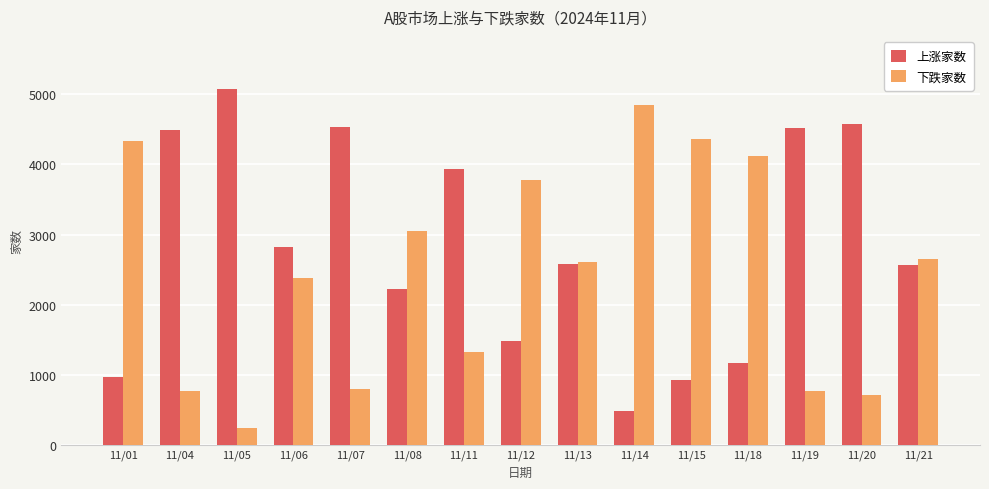

At which label is 上涨家数 closest to 2778?

11/06